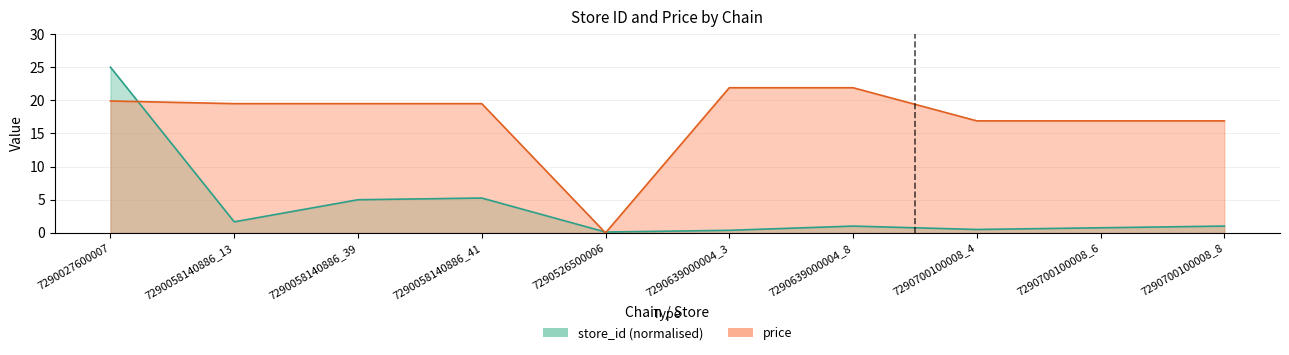

What is the label of the 9th point from the right?

7290058140886_13